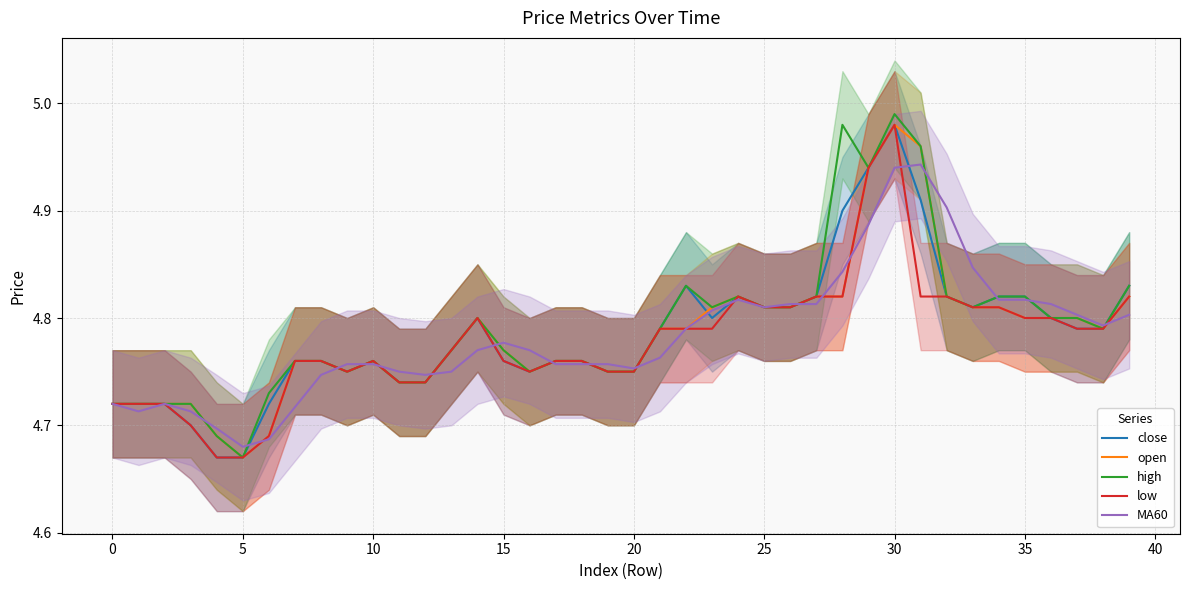

What is the maximum value shown in the chart?

5.0